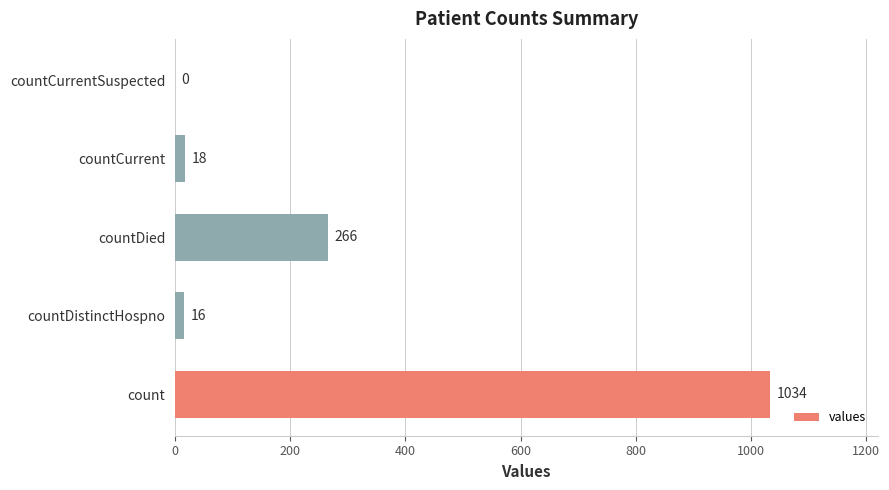

How many data points does each series have?

5